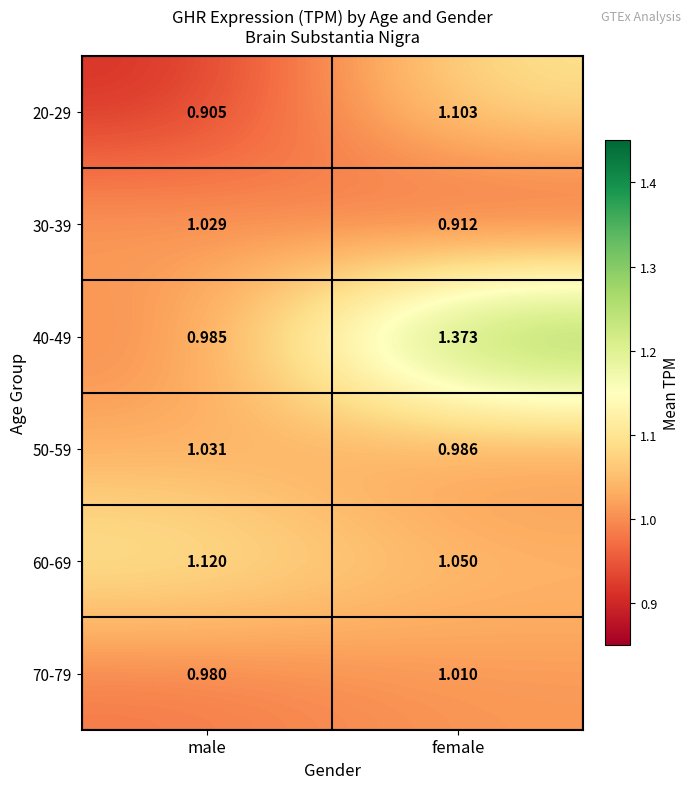

List the labels in order of 70-79 value, largest first.

female, male